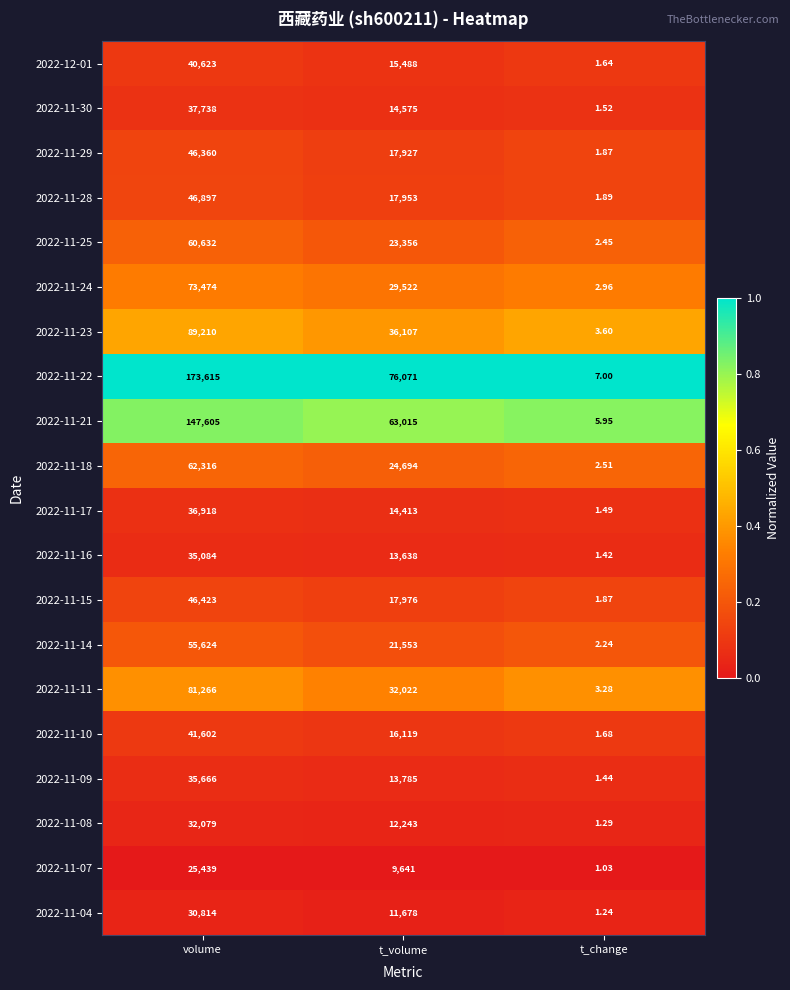

At which label is 2022-11-21 closest to 73805?

t_volume